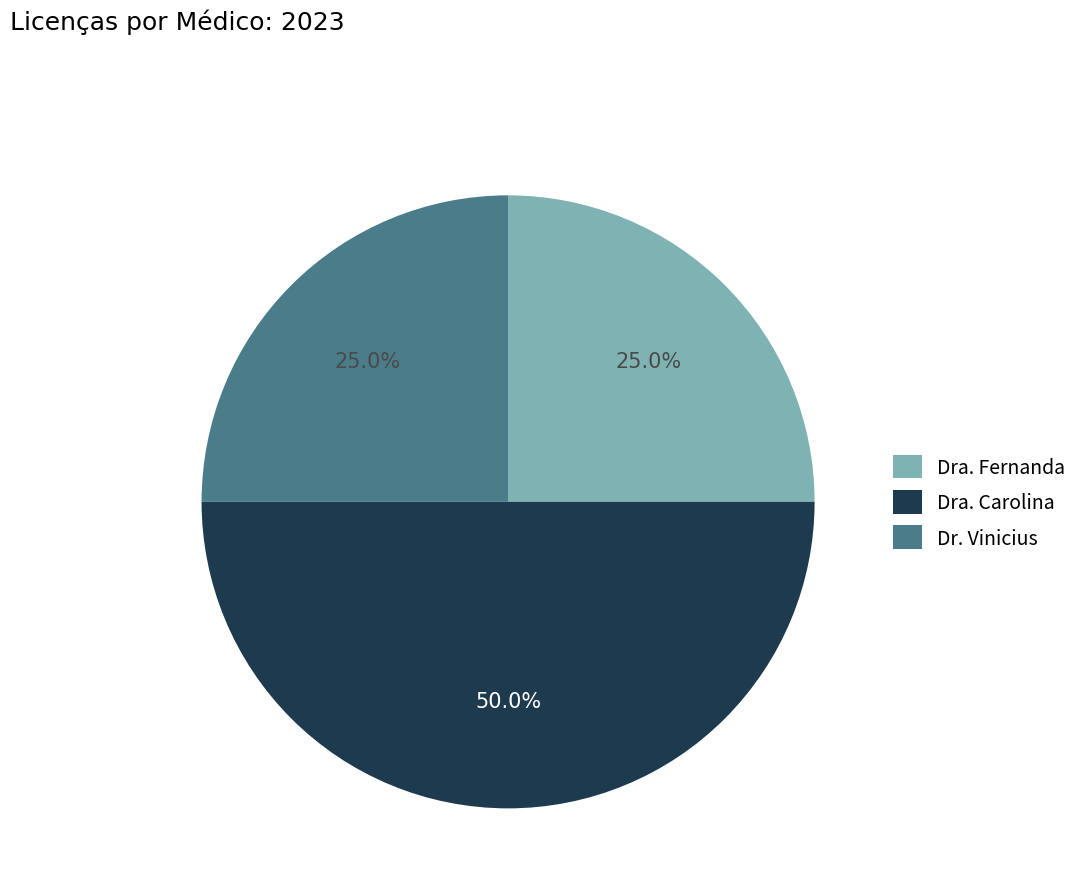

Which slice is the largest?

Dra. Carolina